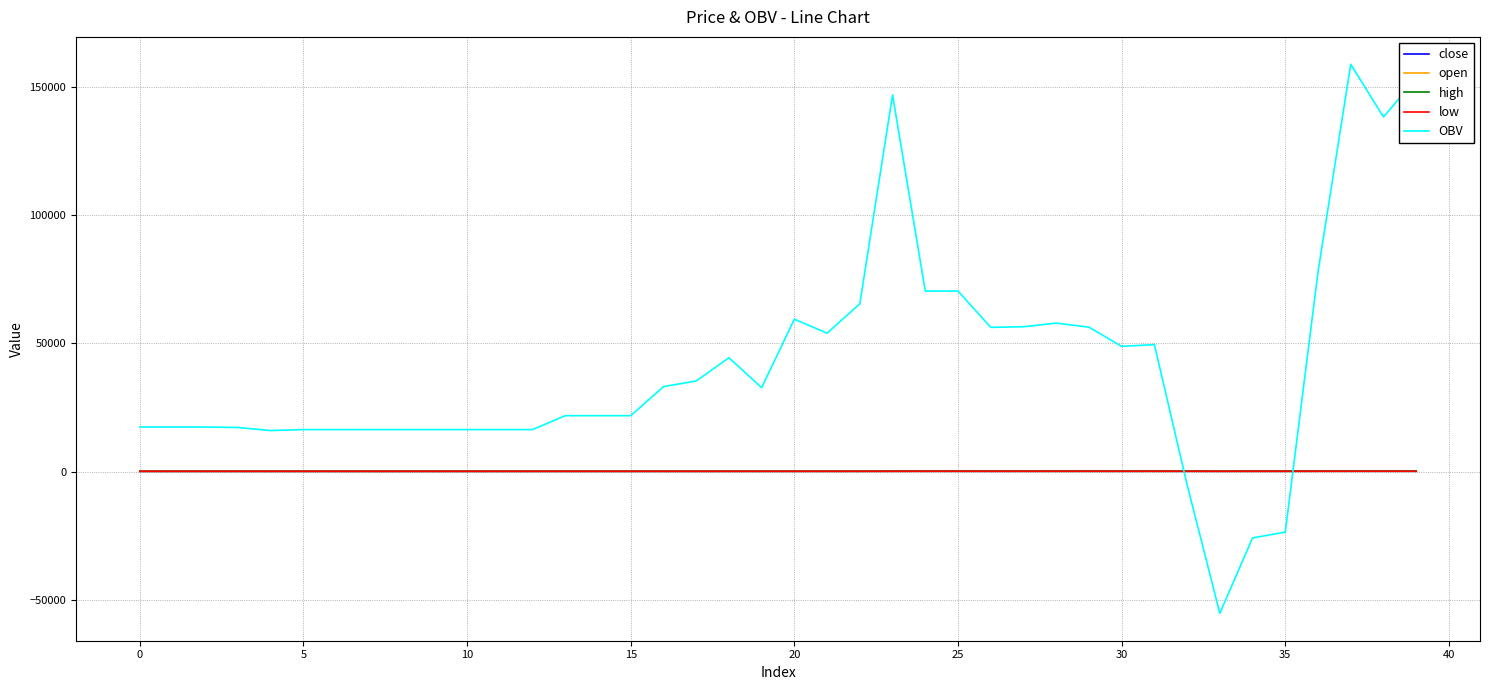

True or false: OBV and close intersect in this chart.

True